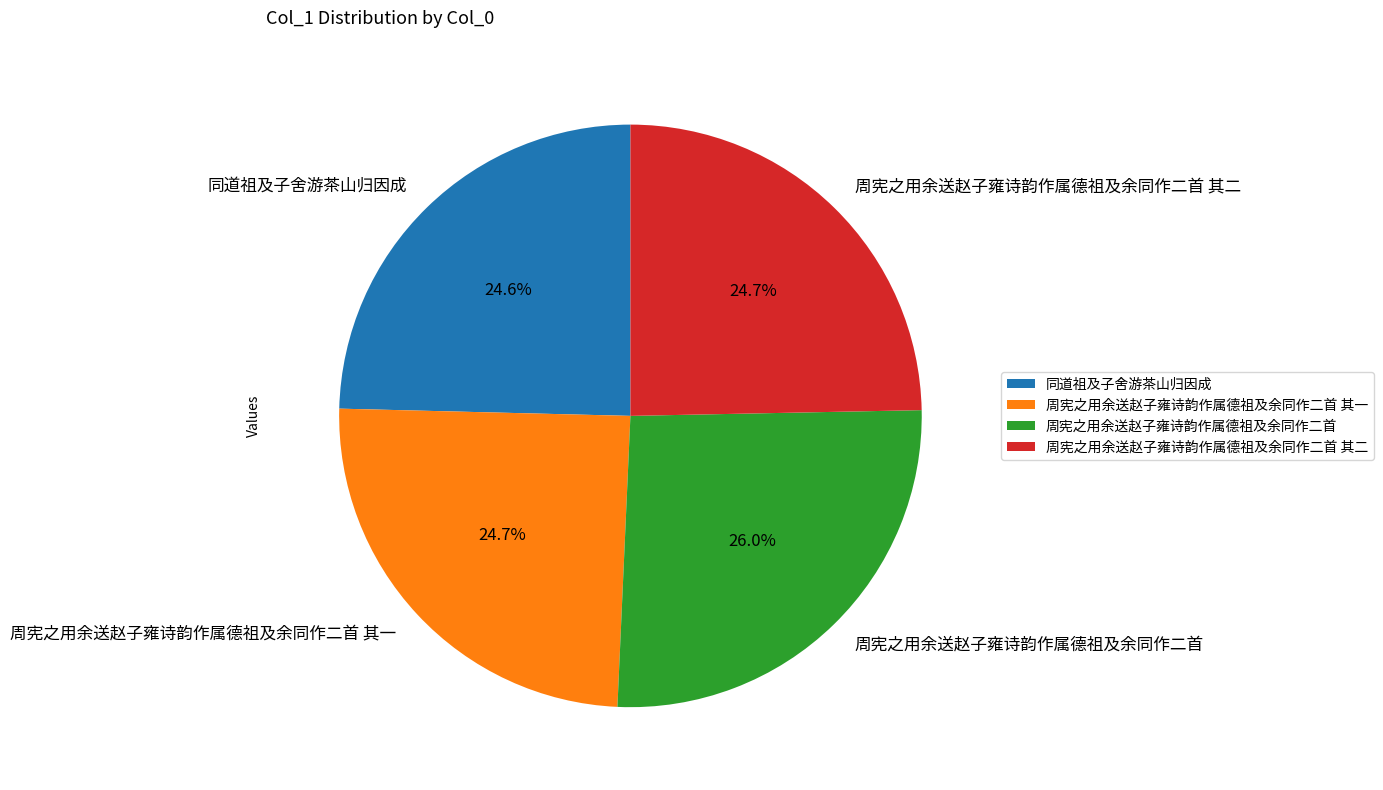

Combined, what portion of the pie is 周宪之用余送赵子雍诗韵作属德祖及余同作二首 其二 and 周宪之用余送赵子雍诗韵作属德祖及余同作二首 其一?

49.4%